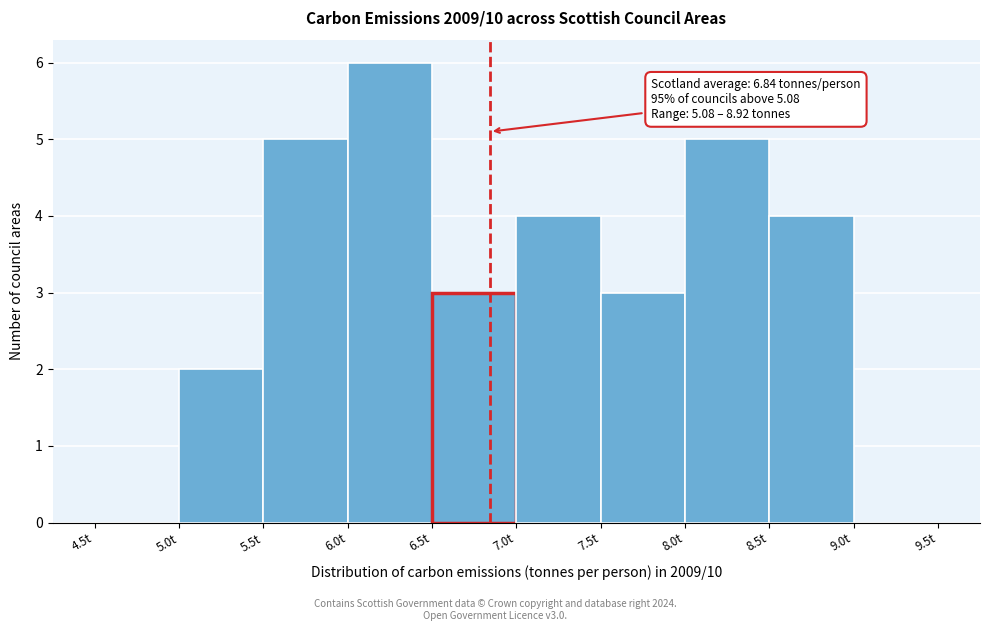

Which range on the x-axis has the tallest bar?

6.0 to 6.5